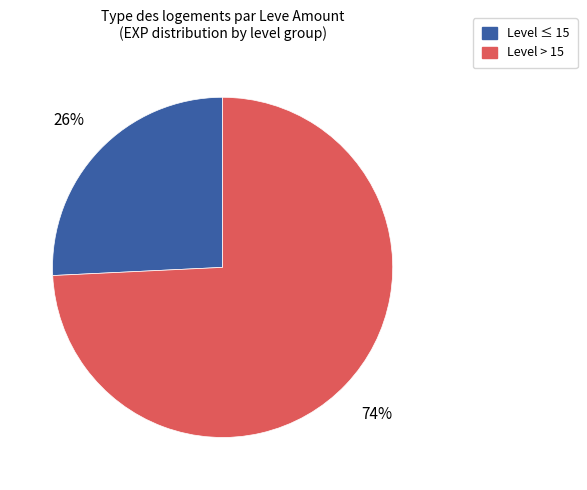

To the nearest percent, what is the difference between the largest and smallest slice percentages?

48%